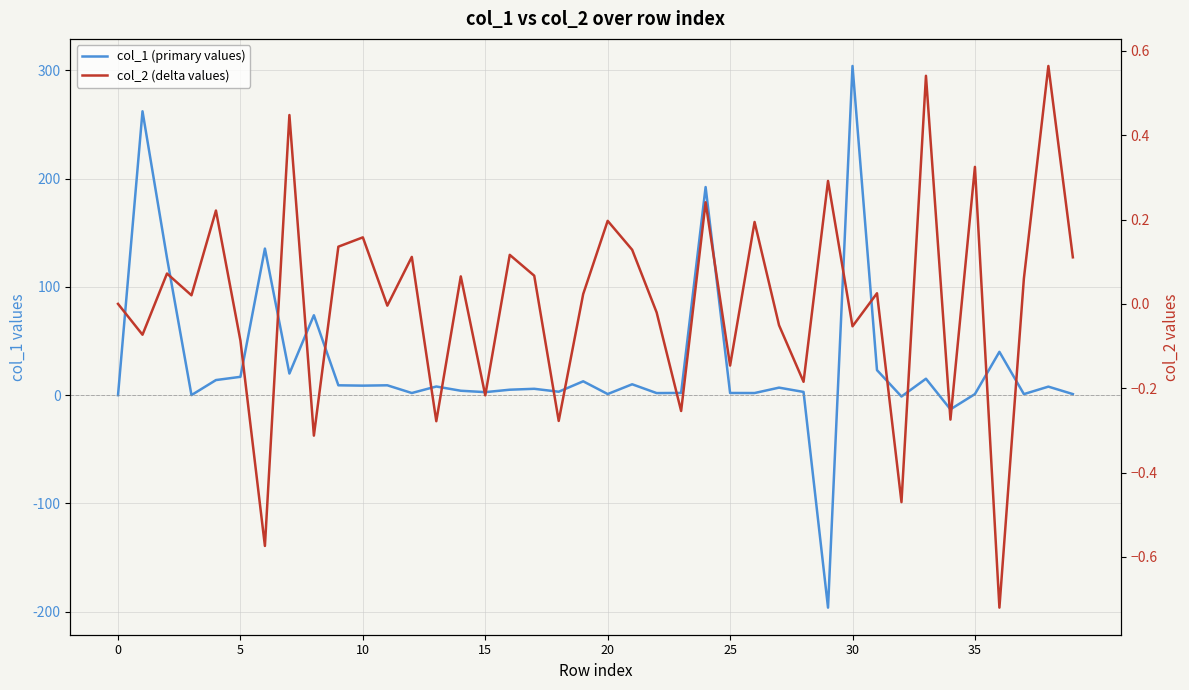

Rank the series by their average value, from highest to lowest.

col_1 (primary values), col_2 (delta values)